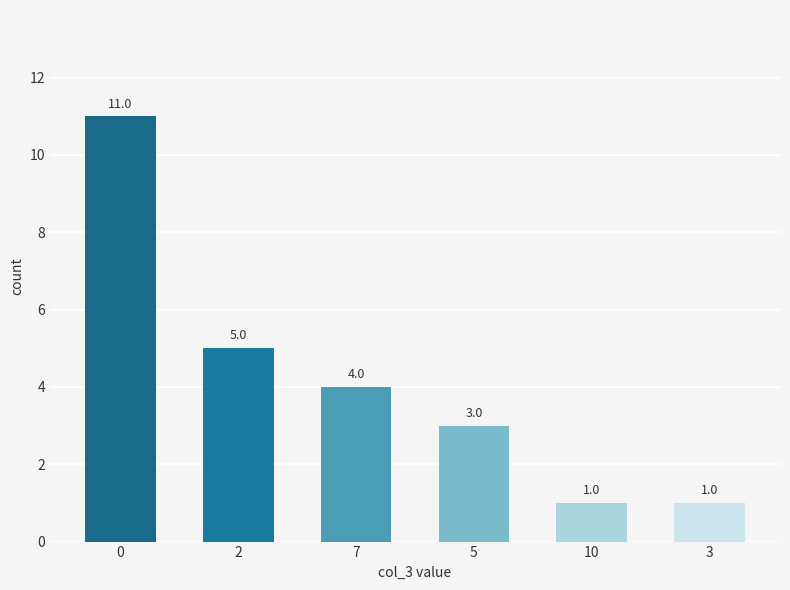

Between 3 and 7, which is larger?

7